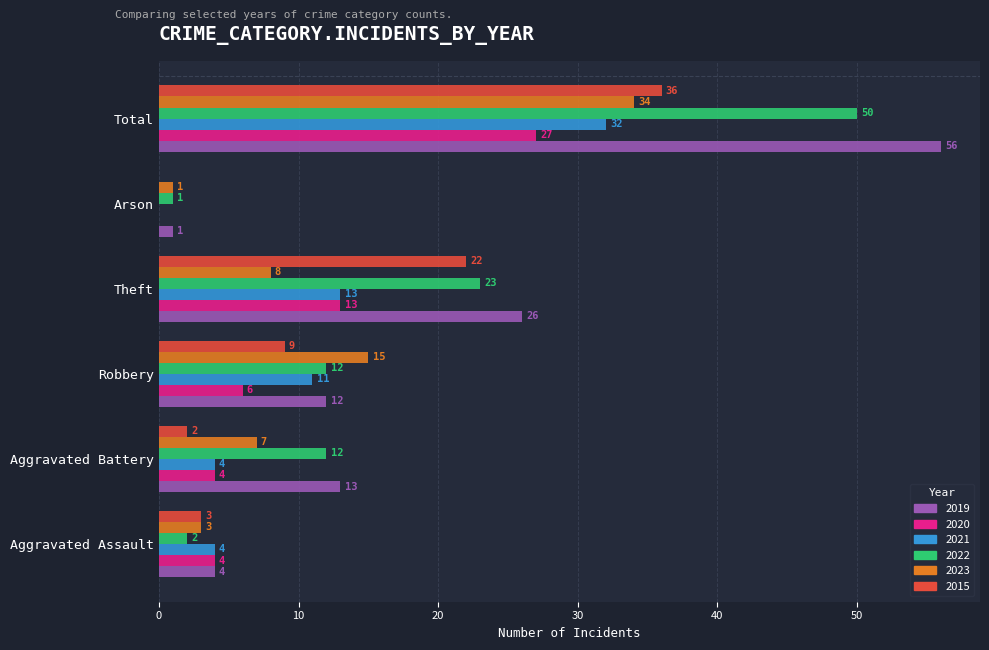

The 2022 series shows 79 at Total. True or false?

False